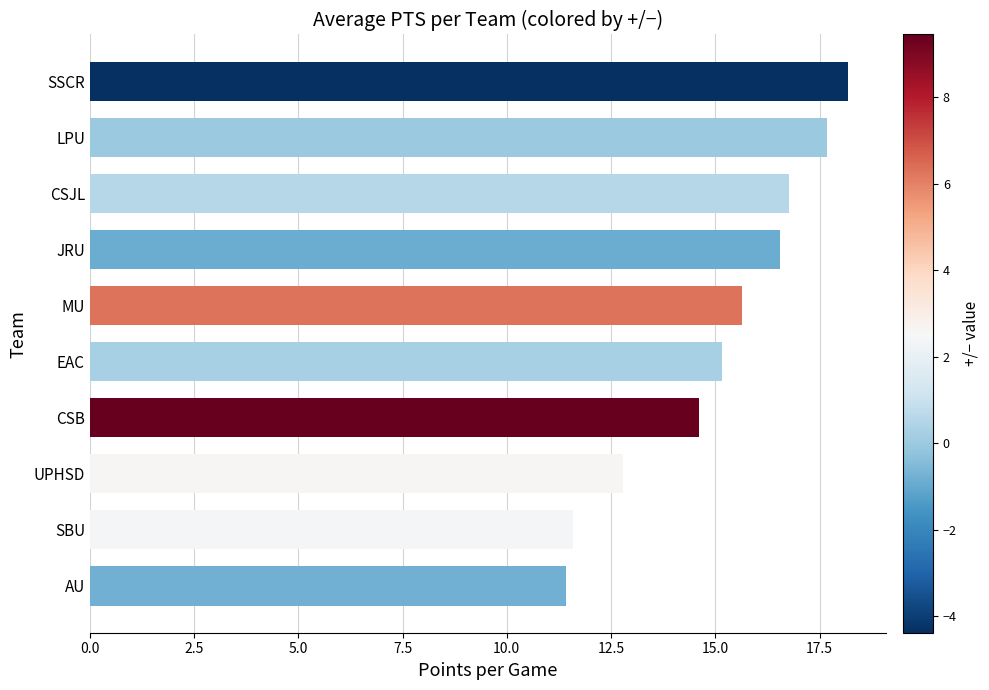

The chart shows a value of 11.6 at SBU. True or false?

True